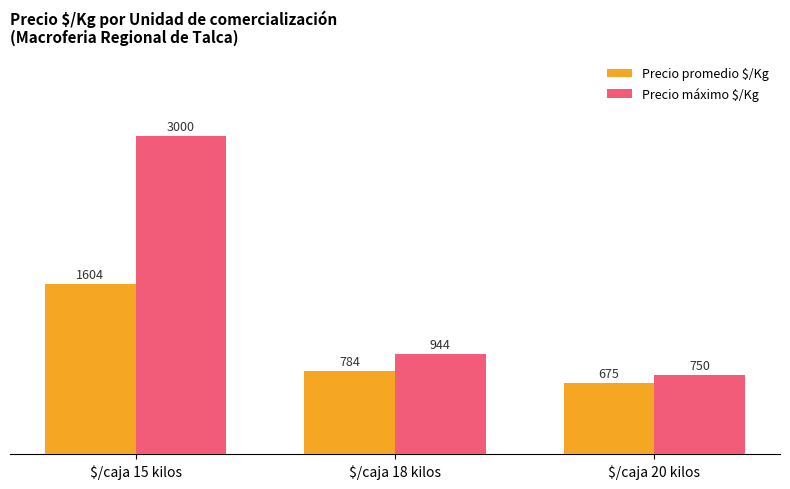

The value of Precio máximo $/Kg at $/caja 20 kilos is 488. True or false?

False